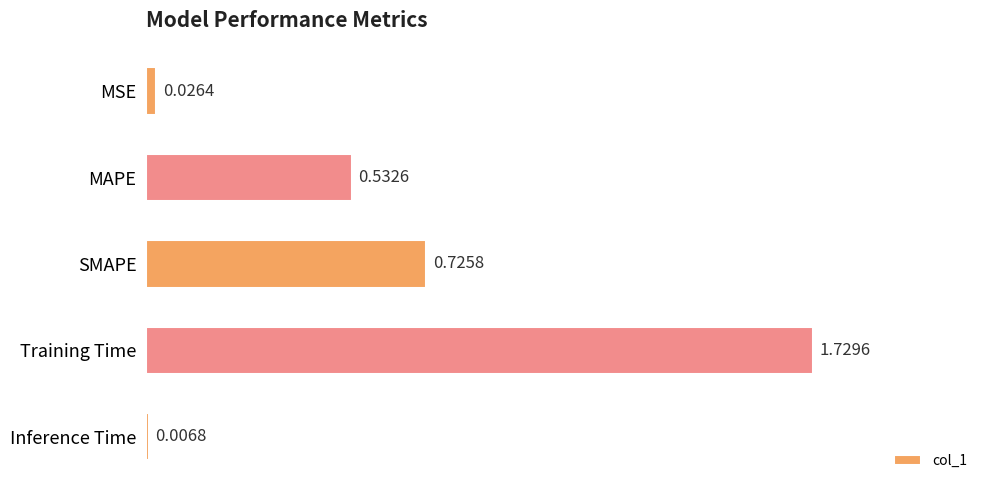

List the labels in order of value, smallest first.

Inference Time, MSE, MAPE, SMAPE, Training Time